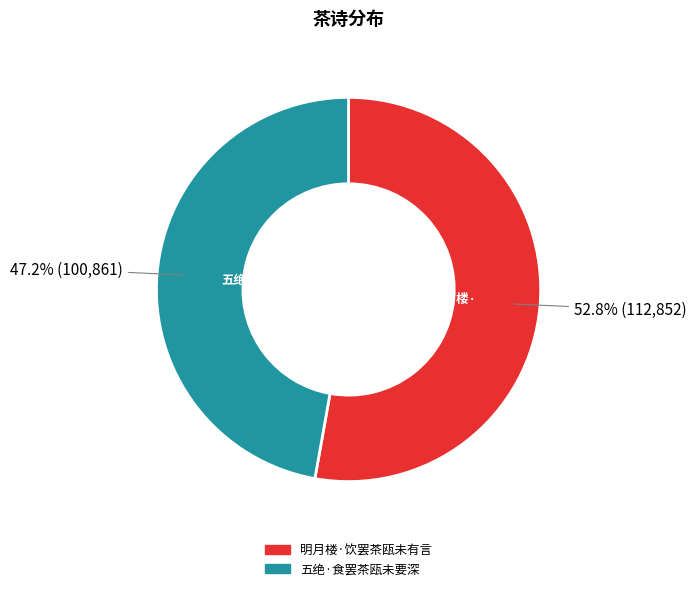

How many slices are in this pie chart?

2